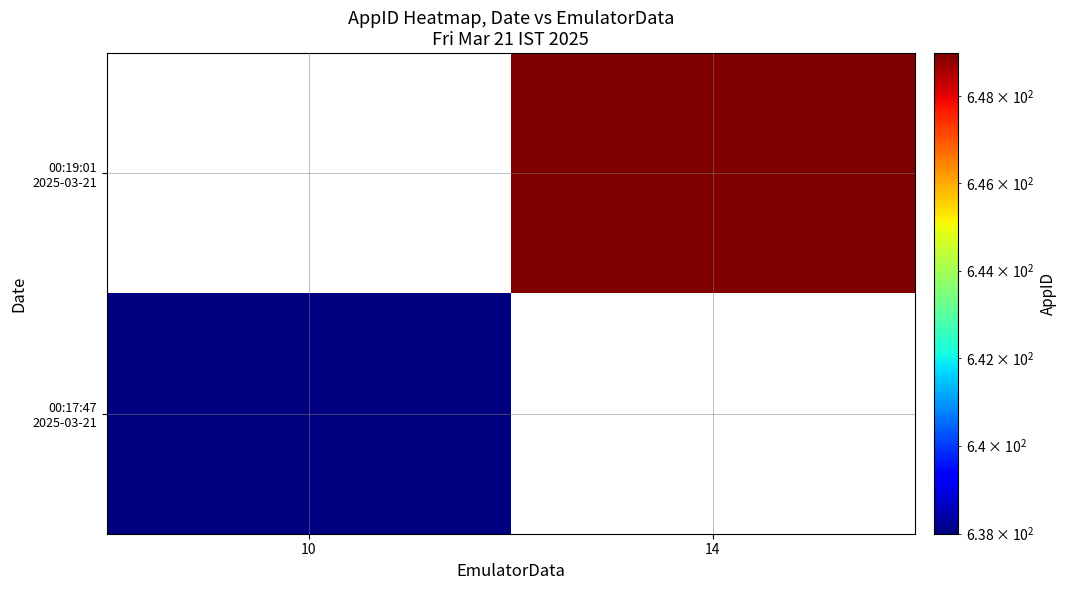

Count the number of data series in this chart.

2